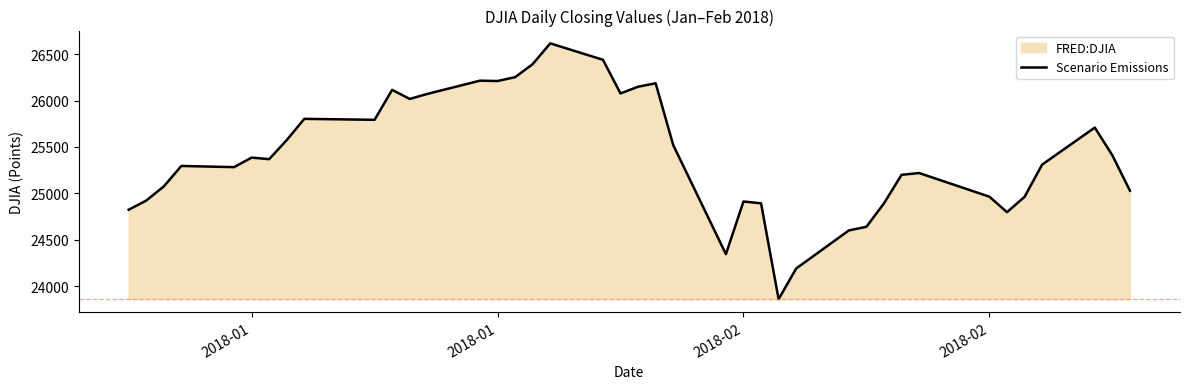

What is the value of the 27th point from the left?

23860.5